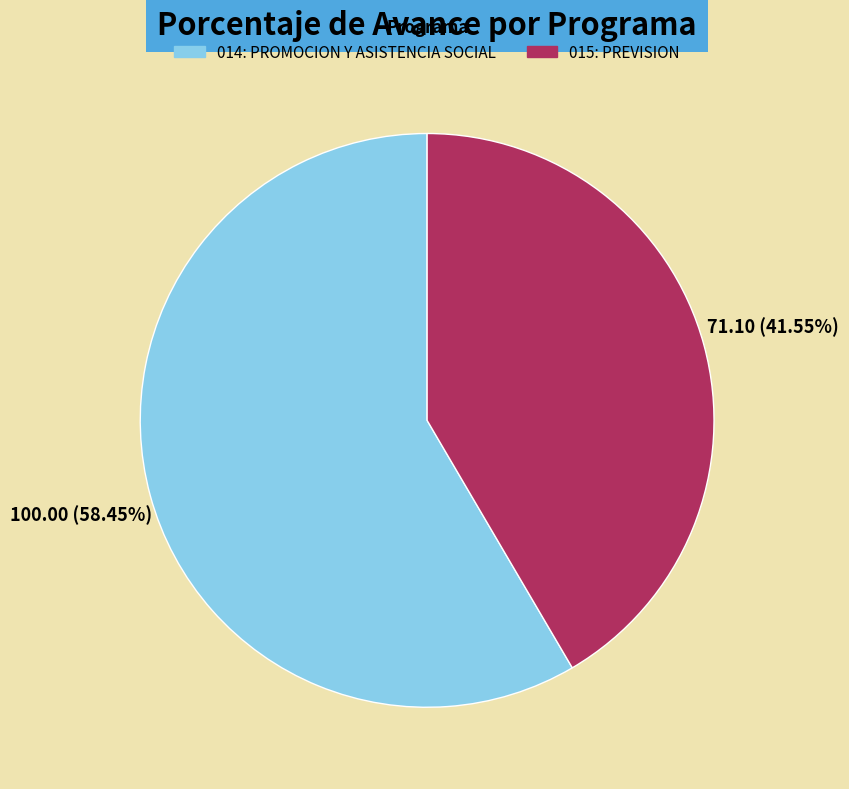

Between 014: PROMOCION Y ASISTENCIA SOCIAL and 015: PREVISION, which is larger?

014: PROMOCION Y ASISTENCIA SOCIAL